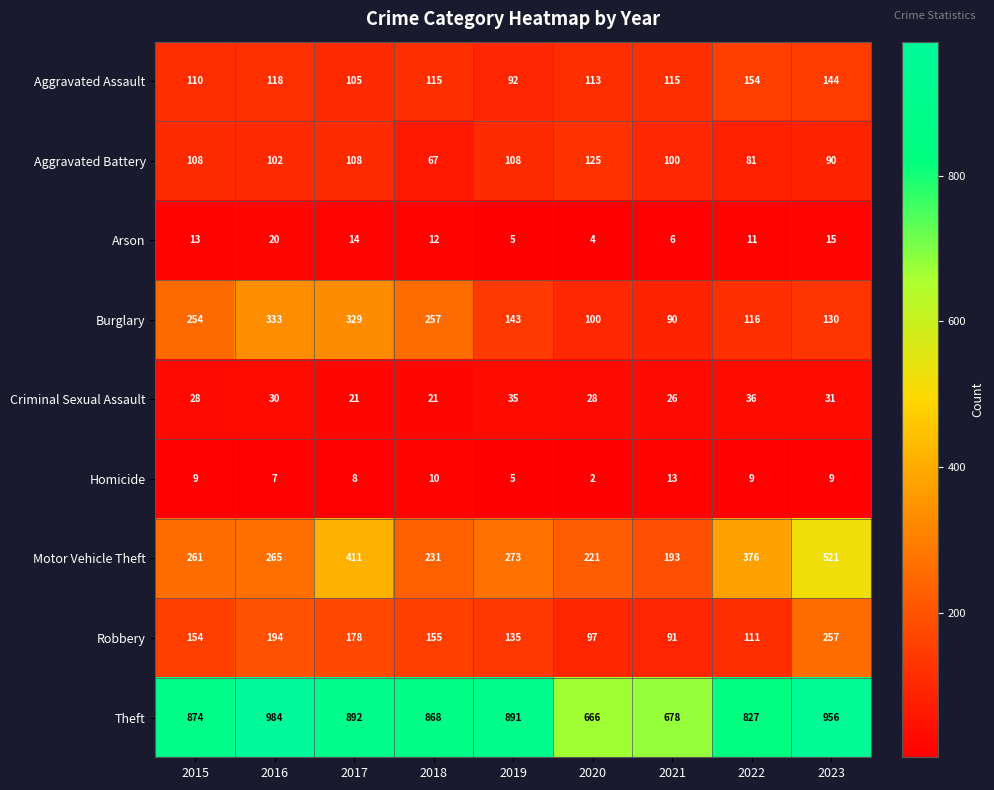

At how many categories does at least one series exceed 646?

9